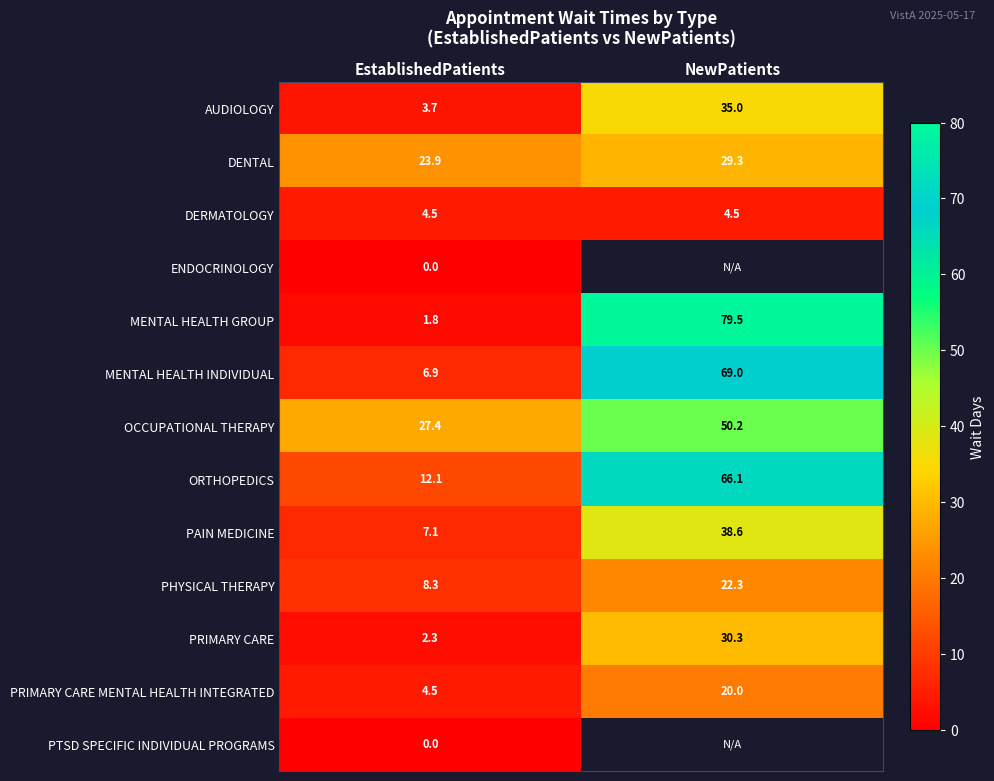

Which has a higher value, EstablishedPatients or NewPatients?

NewPatients